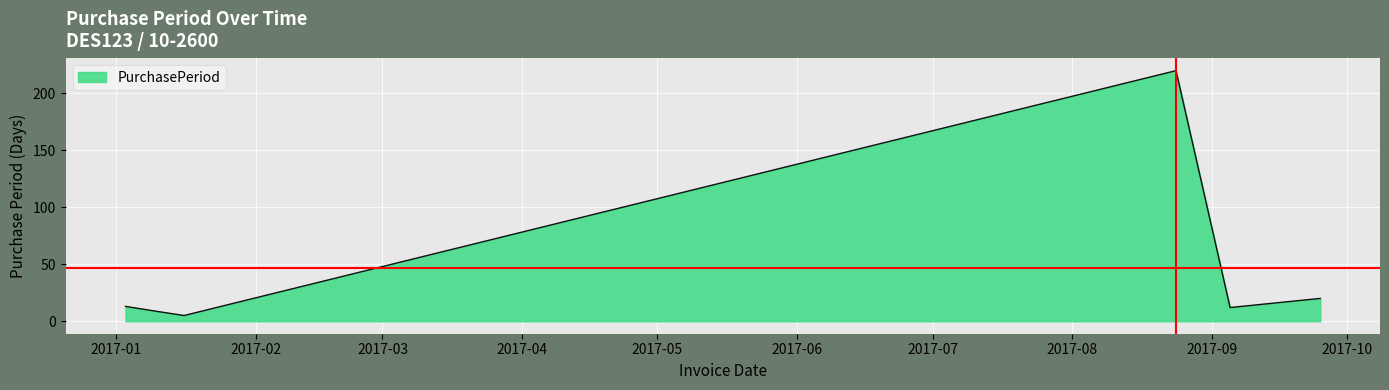

What is the average value?

46